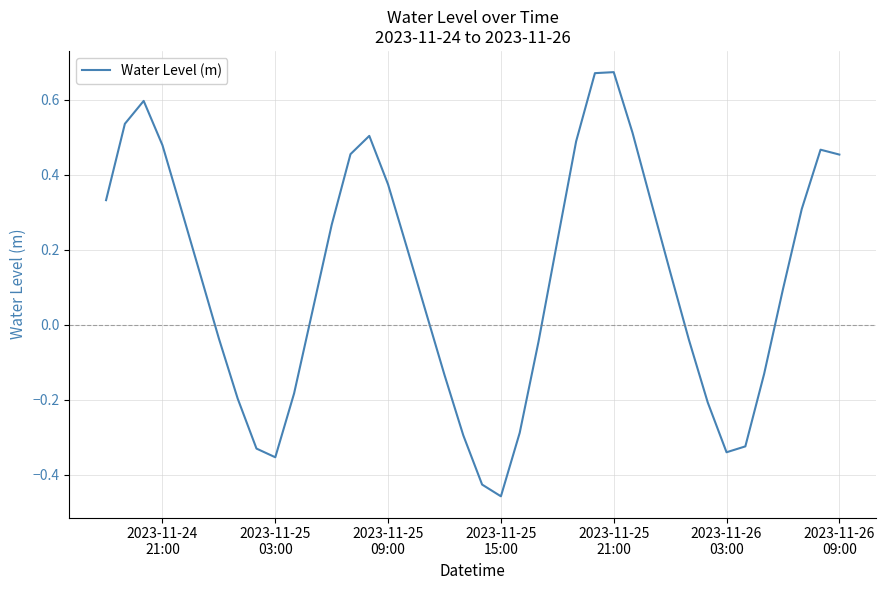

How many lines are shown in the chart?

1